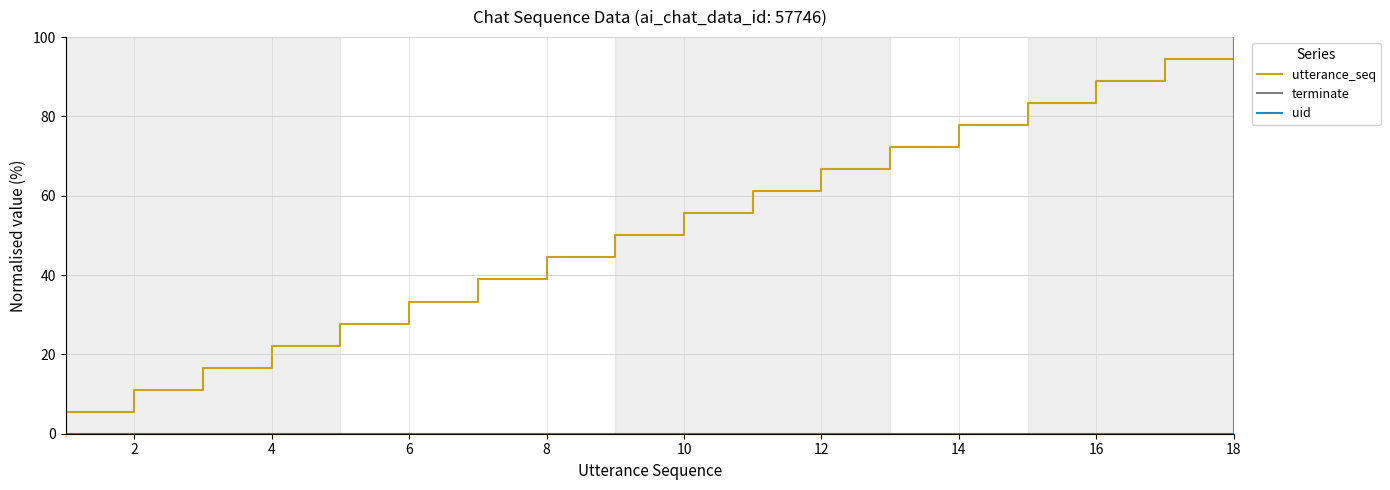

Which series has the largest total across all categories?

utterance_seq